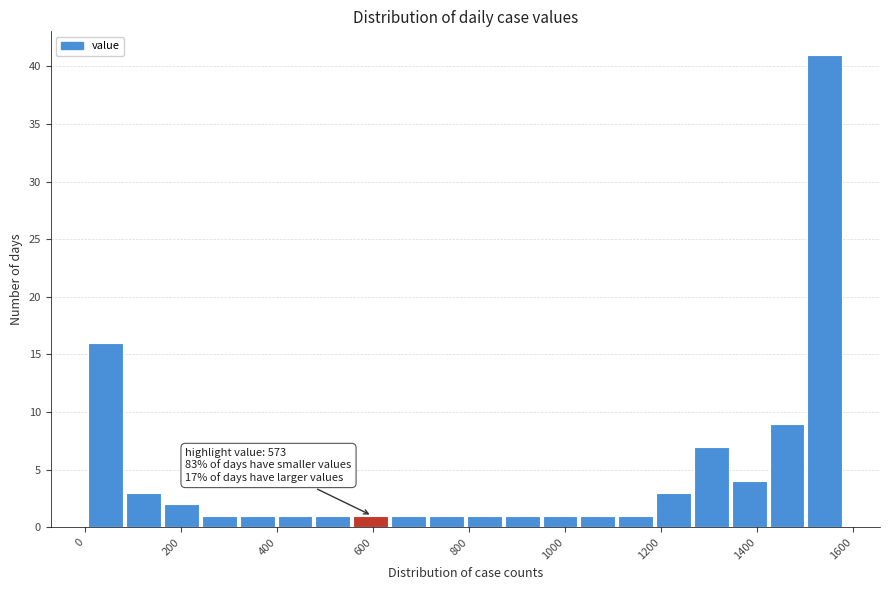

Around what value on the x-axis is the tallest bar? Give the approximate position of its centre, as read against the axis.

1540